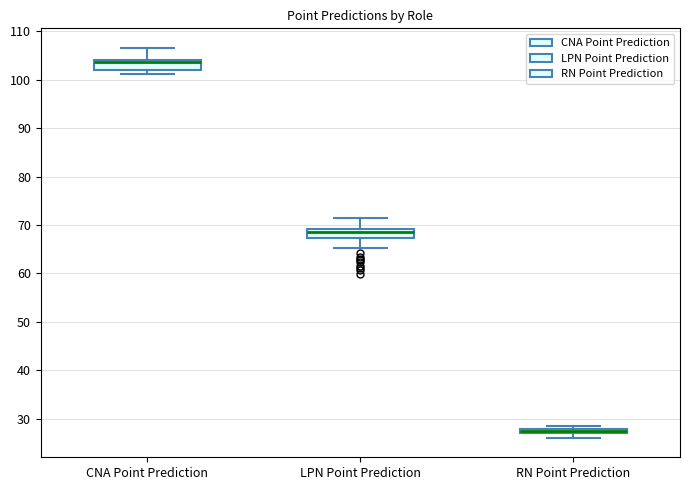

Which box's median line is the lowest?

RN Point Prediction